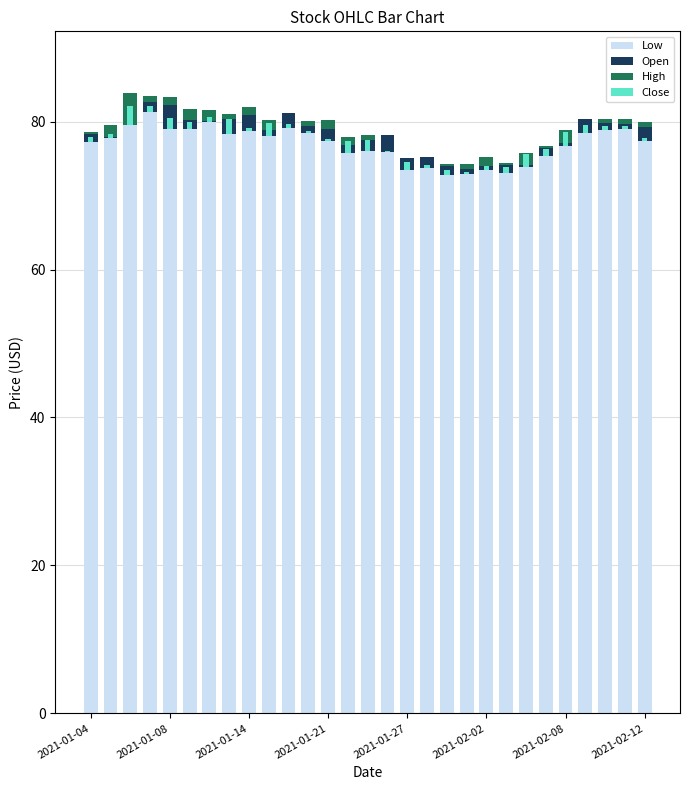

Does the chart contain any negative values?

No